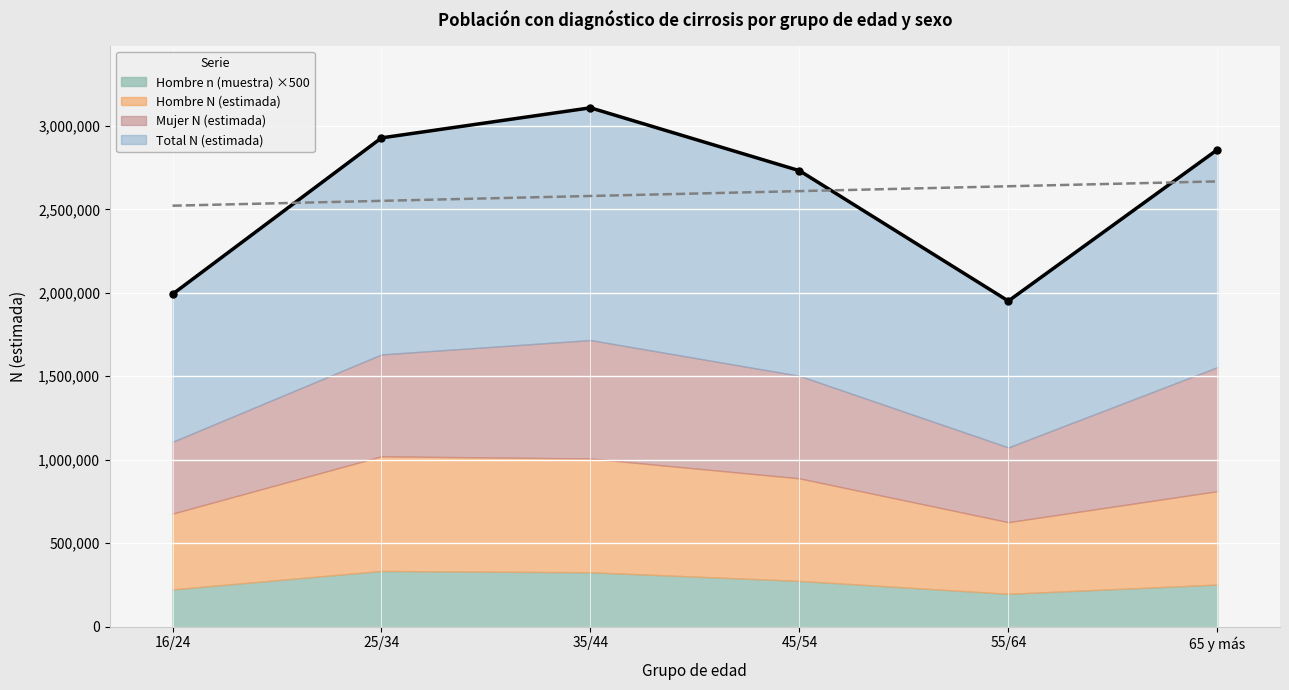

How many times do Hombre N (estimada) and Mujer N (estimada) cross each other?

3